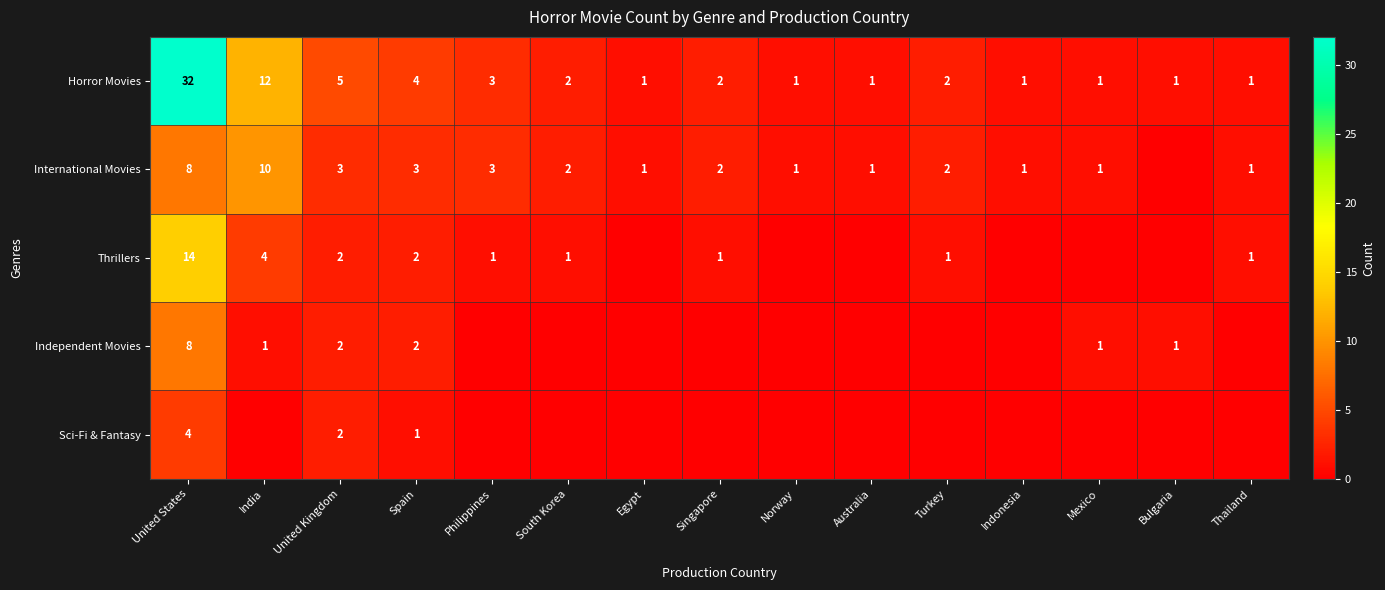

Is the value of Thrillers at Philippines greater than the value of Horror Movies at United Kingdom?

No